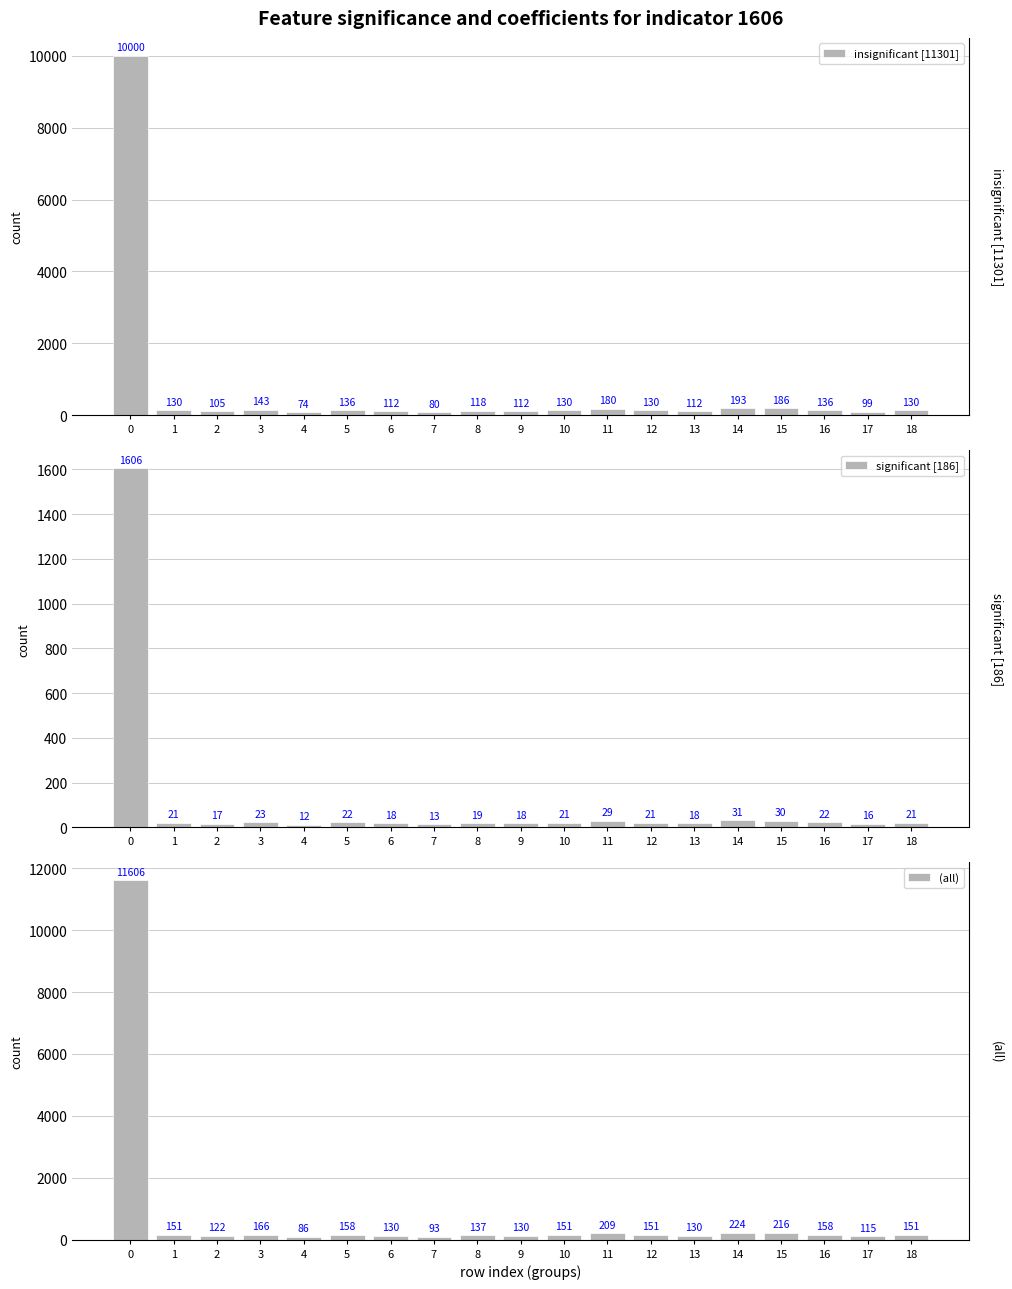

Reading right to left, list all the values displayed in this chart.

insignificant [11301]: 130	99	136	186	193	112	130	180	130	112	118	80	112	136	74	143	105	130	10000
significant [186]: 21	16	22	30	31	18	21	29	21	18	19	13	18	22	12	23	17	21	1606
(all): 151	115	158	216	224	130	151	209	151	130	137	93	130	158	86	166	122	151	11606